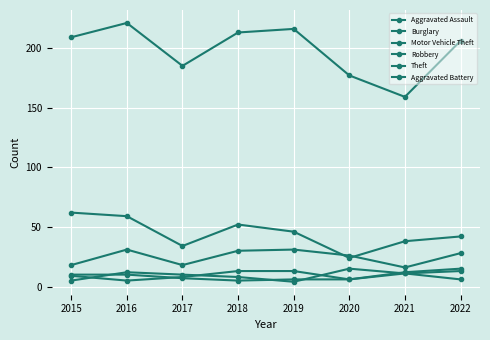

How many lines are shown in the chart?

6